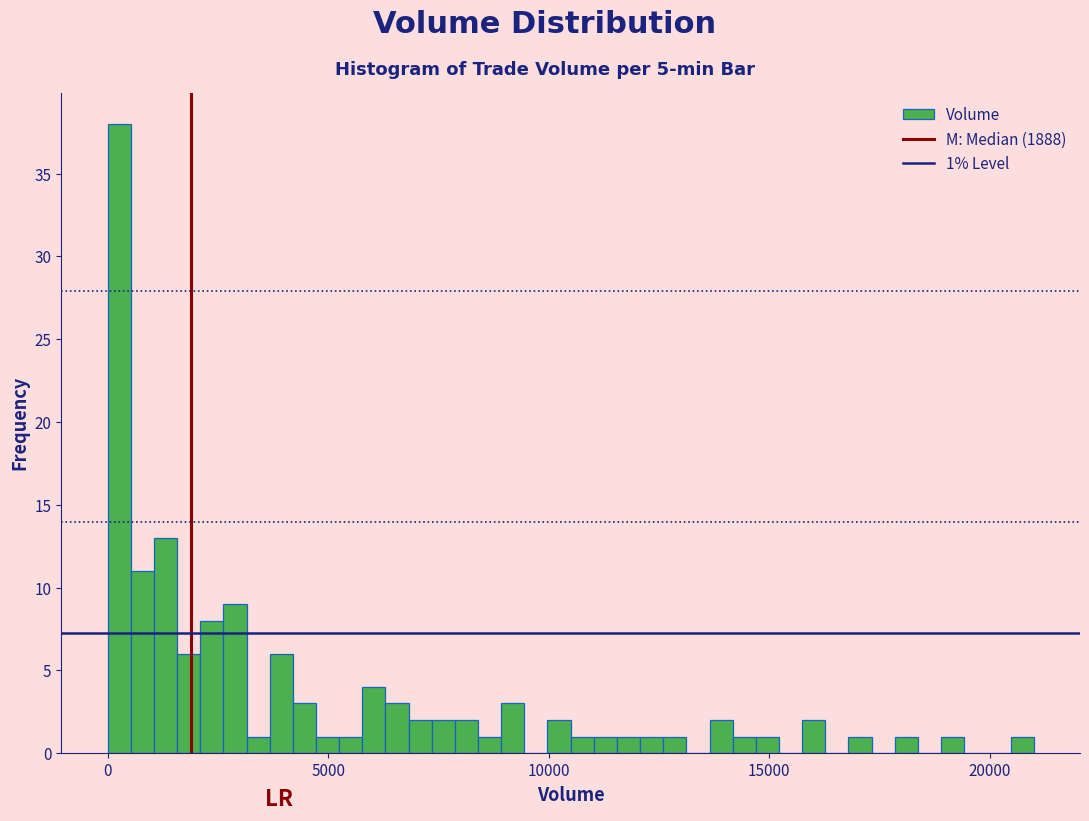

Around what value on the x-axis is the tallest bar? Give the approximate position of its centre, as read against the axis.

500